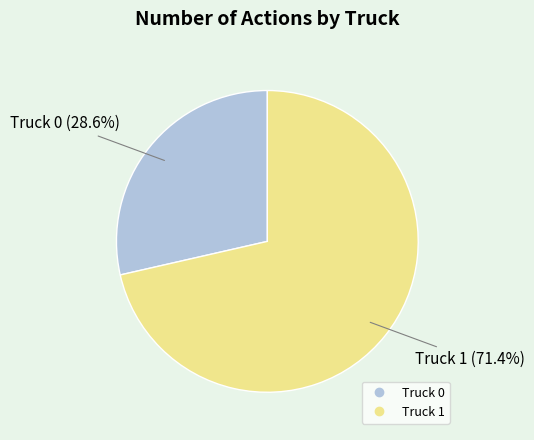

To the nearest percent, what portion does Truck 0 represent?

29%